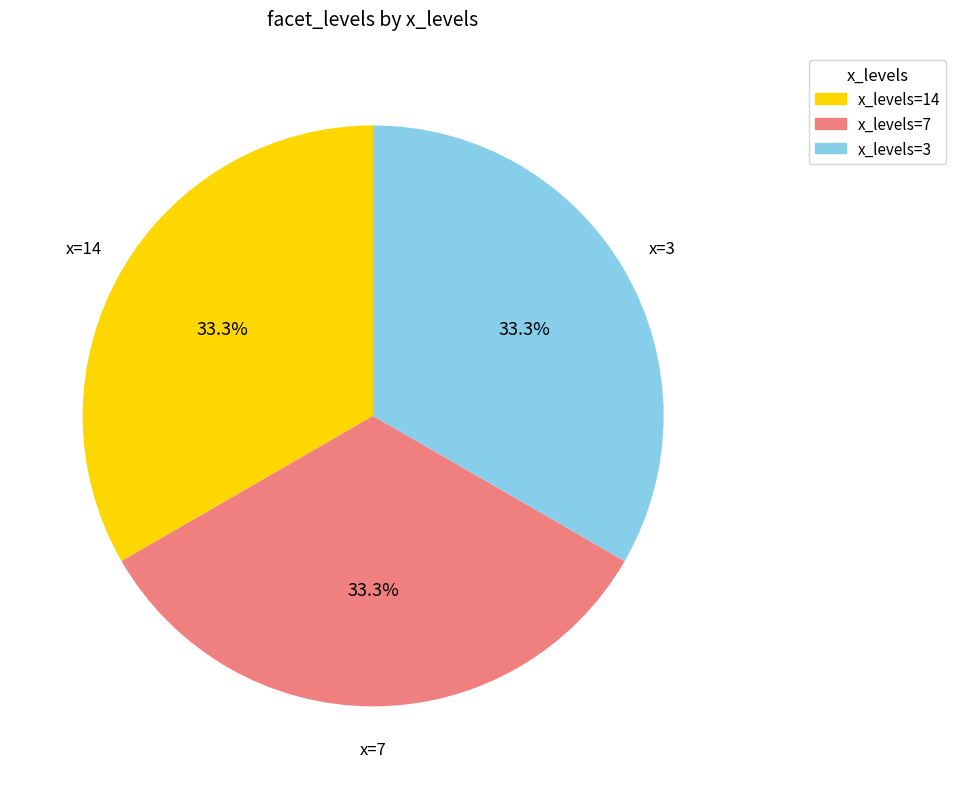

Is there any slice that represents more than half of the pie?

No